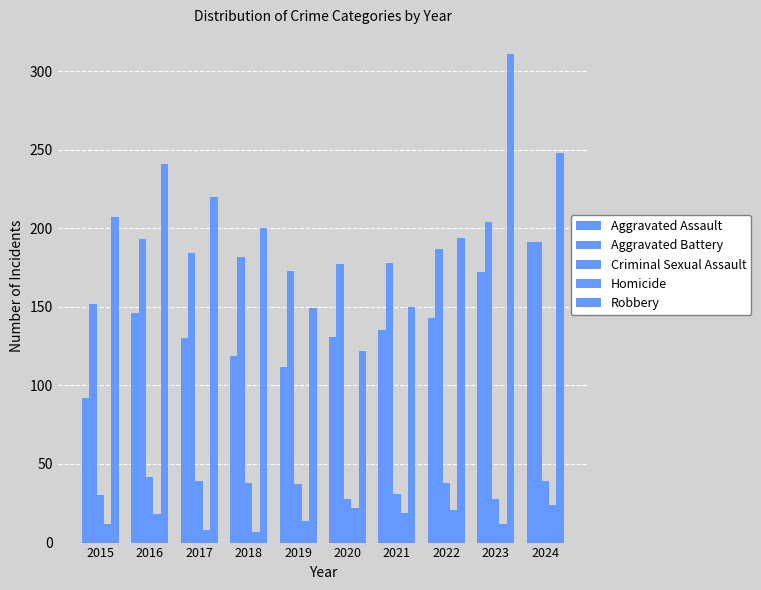

How many values in the Aggravated Battery series are below 184?

5